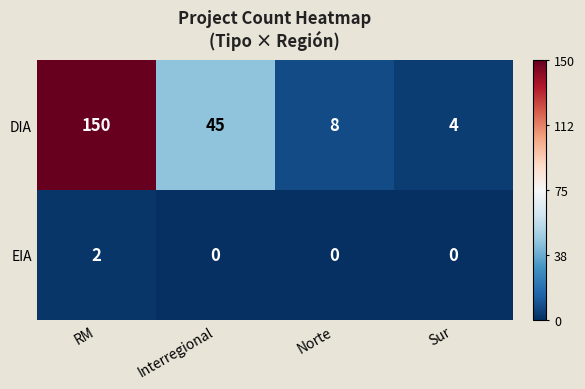

Is it true that EIA equals 1 at Norte?

False